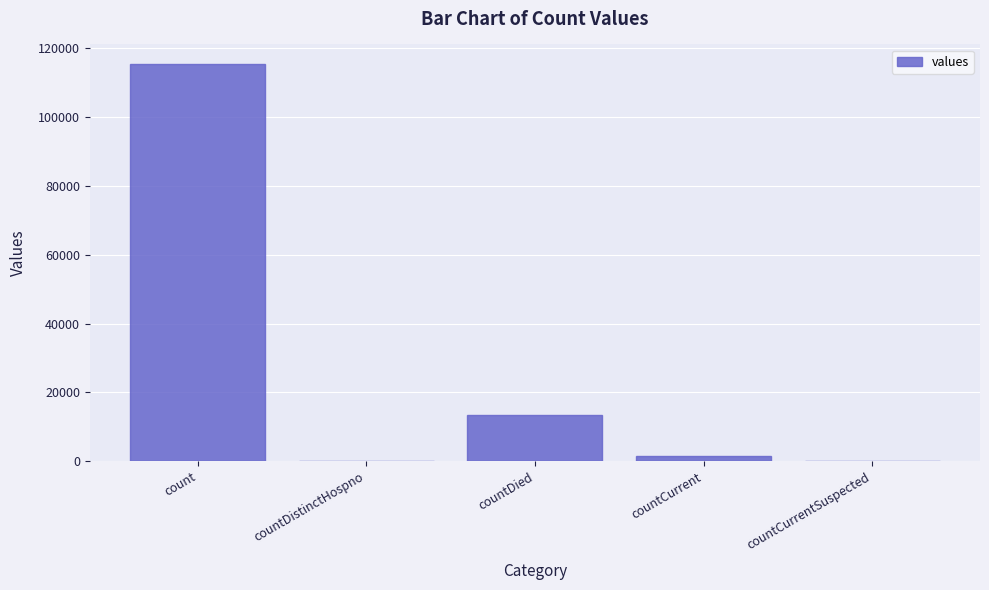

True or false: the data shows 4450 at countDied.

False